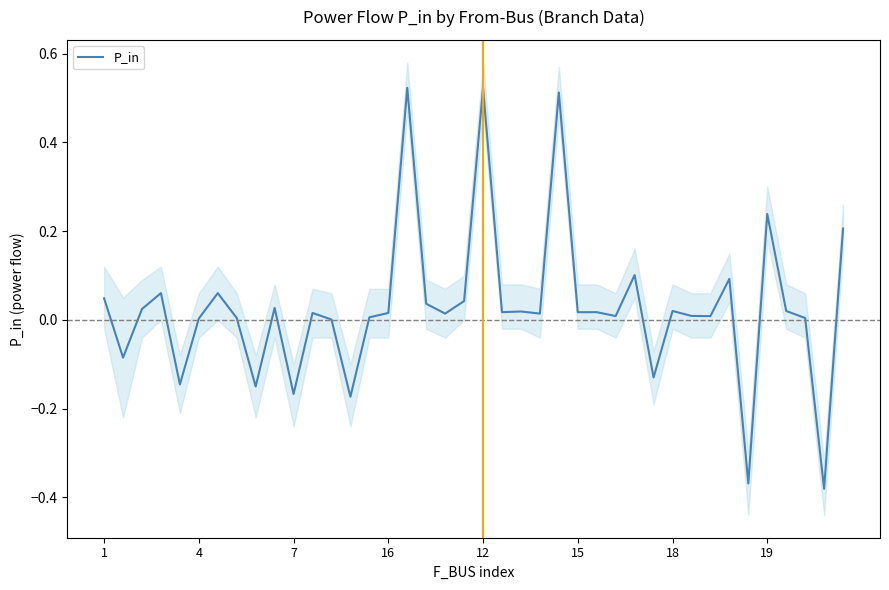

The chart shows a value of 0.0 at 37. True or false?

True